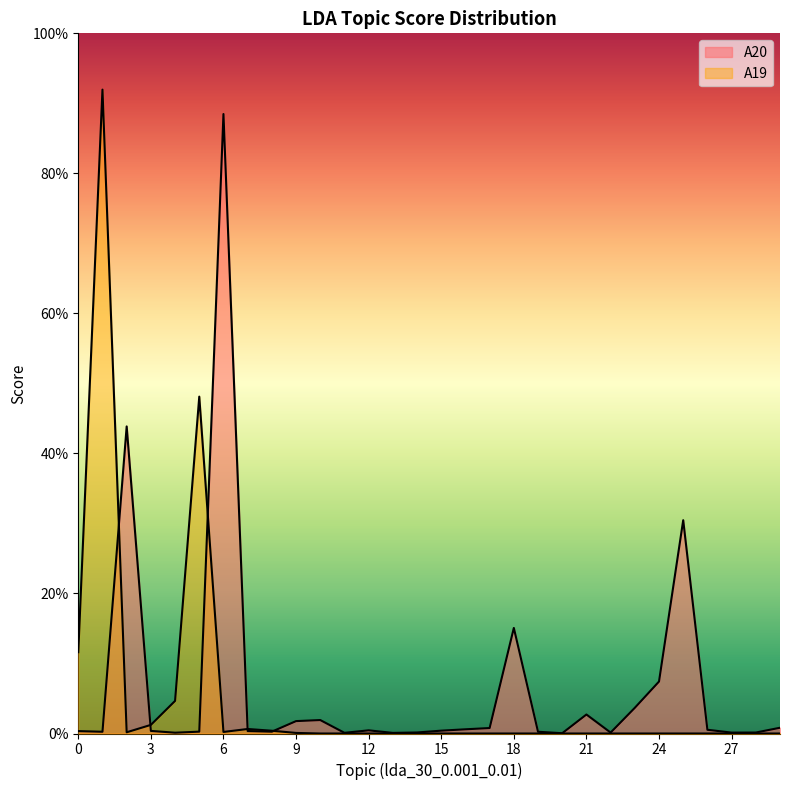

What is the greatest value displayed?

0.9